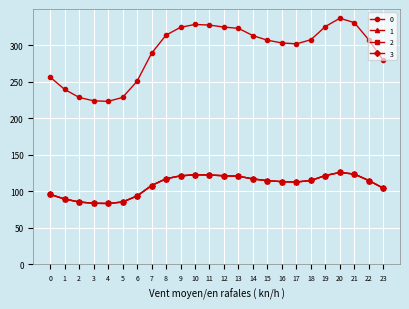

Is this an area chart (filled region under the line)?

No